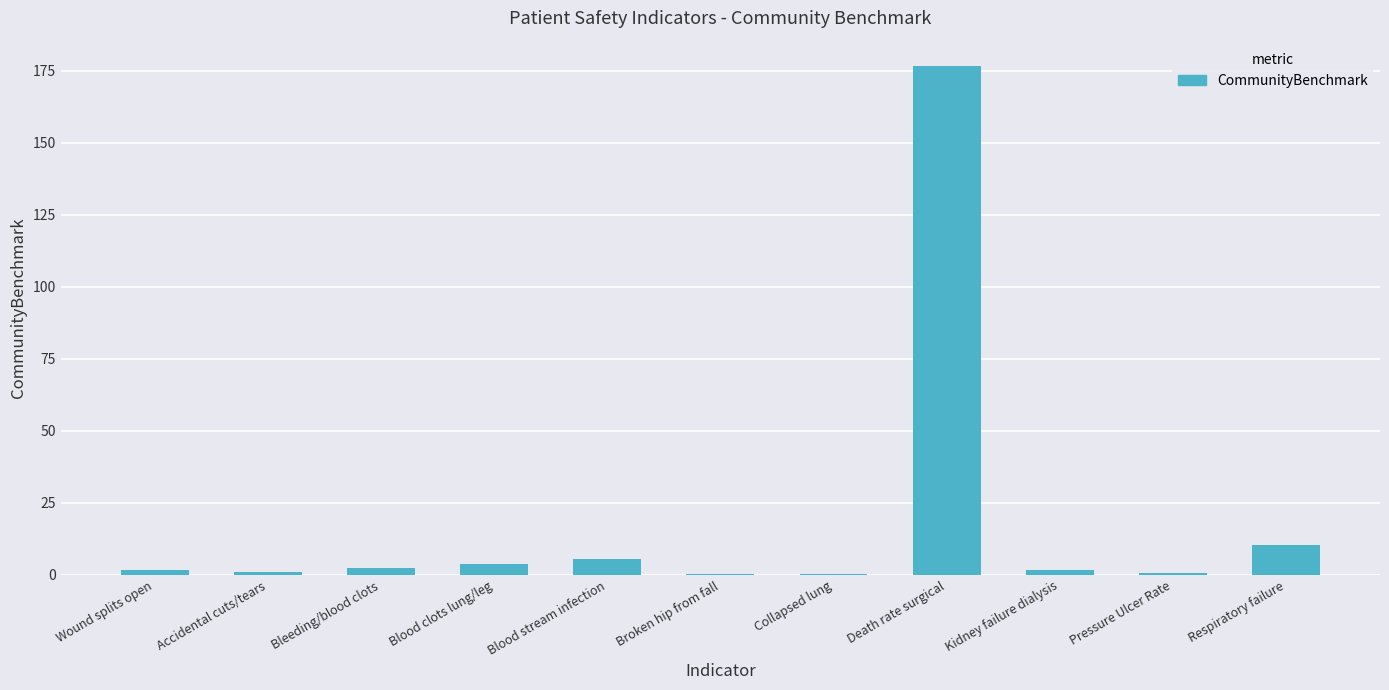

Where is the data nearest to the value 88?

Respiratory failure